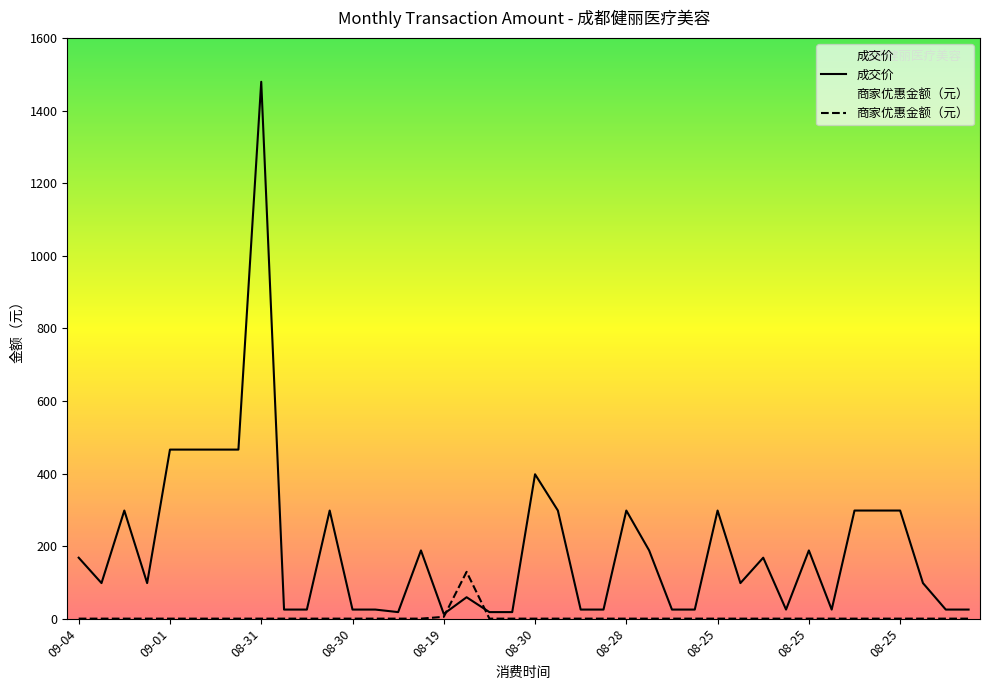

In 成交价, how many points are lower than both neighbors (excluding endpoints)?

7